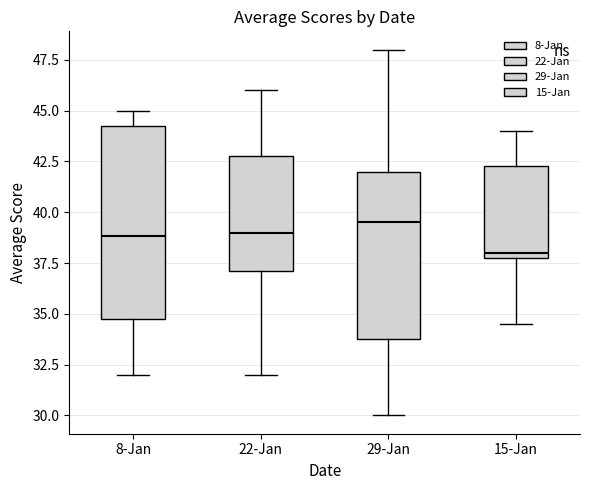

Reading left to right, read every box against the y-axis: the position of its median line, the range the box covers, and the ends of its whiskers. The values are not printed on the chart, so give them approximately, as read against the axis.

8-Jan: median 39.0, box 35.0 to 44.5, whiskers 32.0 to 45.0
22-Jan: median 39.0, box 37.0 to 43.0, whiskers 32.0 to 46.0
29-Jan: median 39.5, box 34.0 to 42.0, whiskers 30.0 to 48.0
15-Jan: median 38.0 (just above the box's lower edge), box 38.0 to 42.5, whiskers 34.5 to 44.0